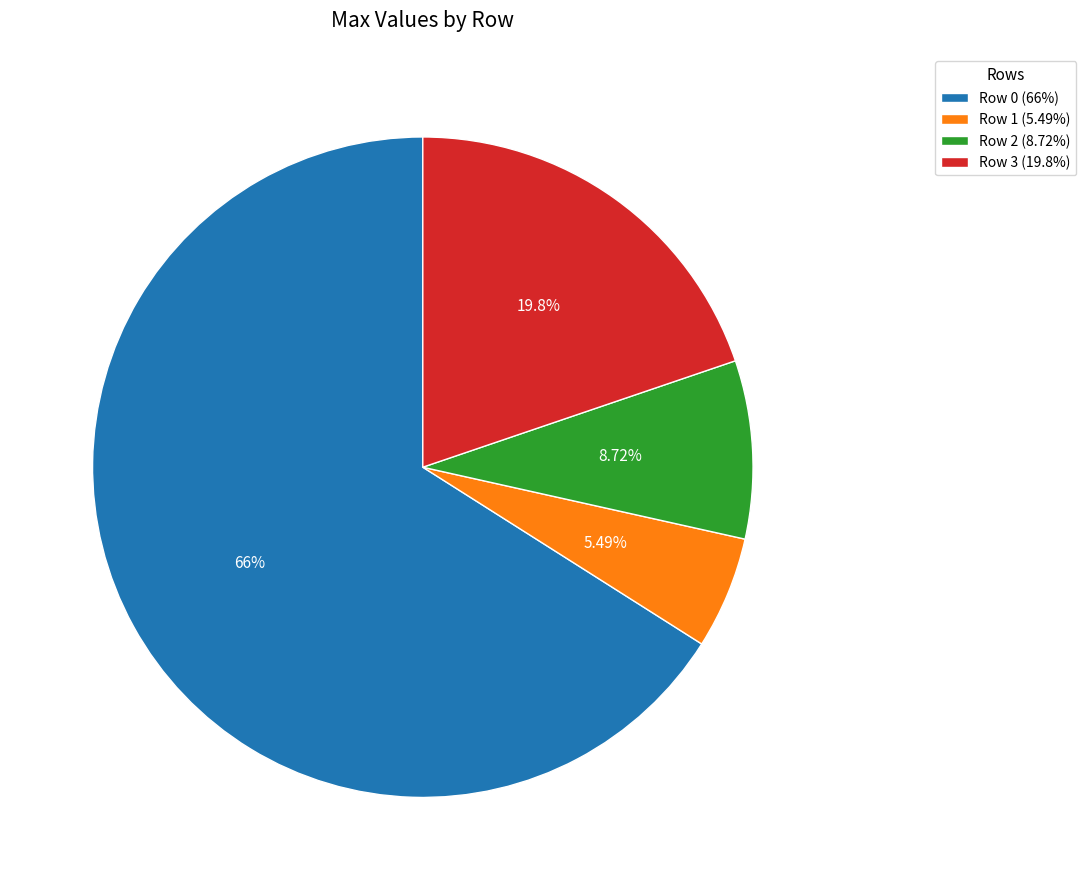

To the nearest percent, what portion does Row 1 represent?

5%